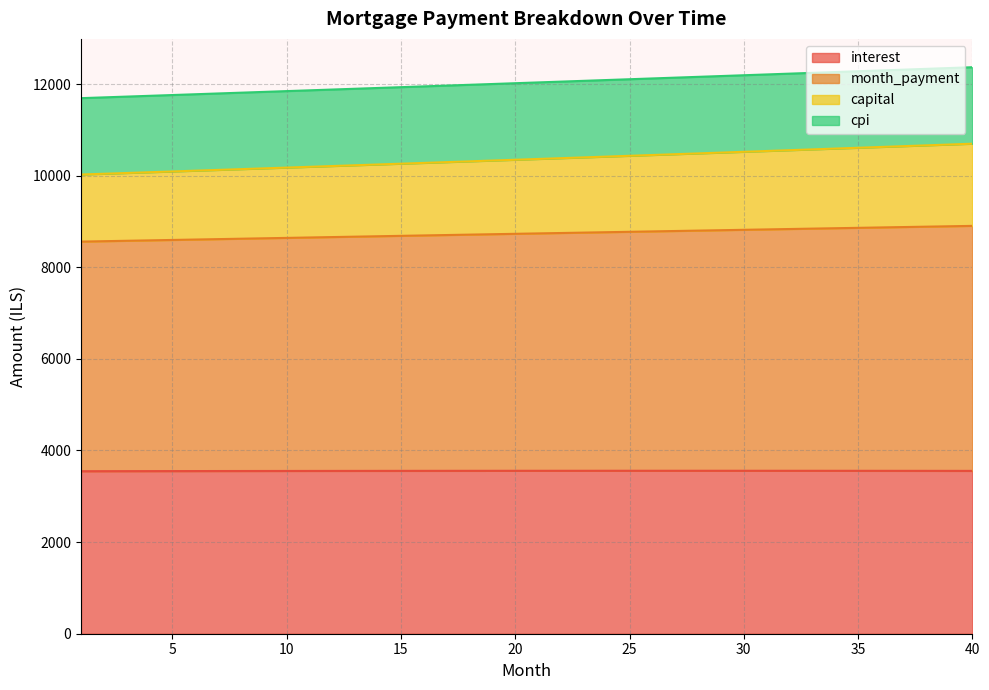

In interest, how many points are higher than both neighbors (excluding endpoints)?

1